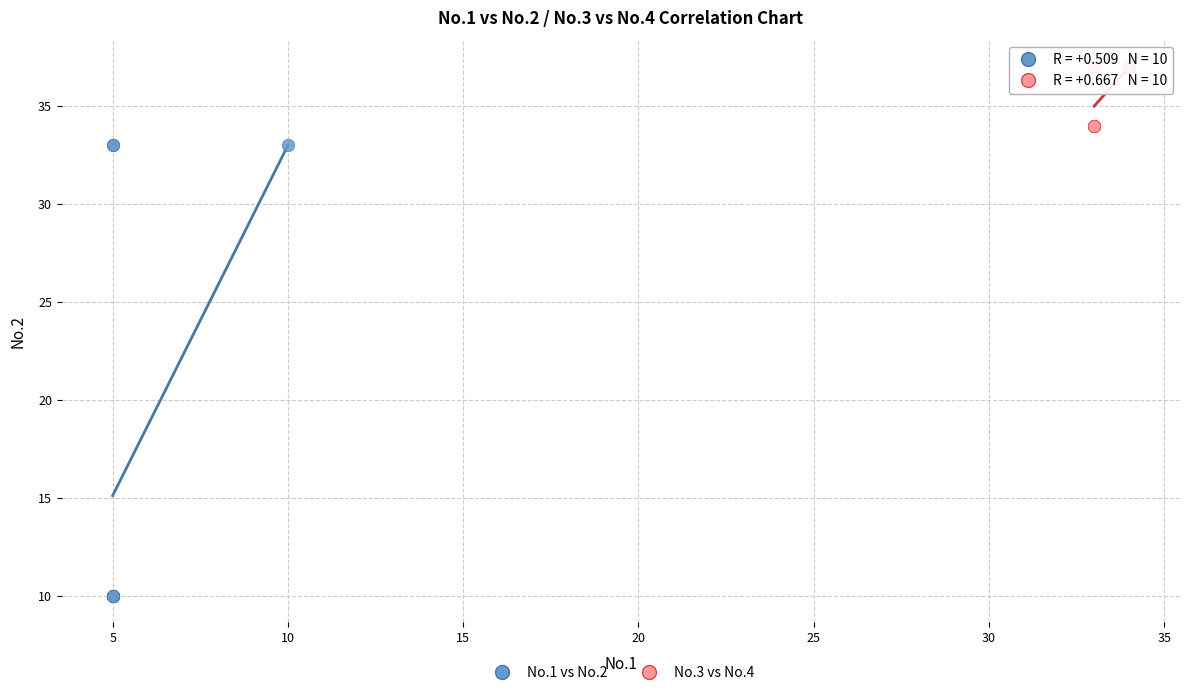

What are all the series names shown in the legend?

No.1 vs No.2, No.3 vs No.4